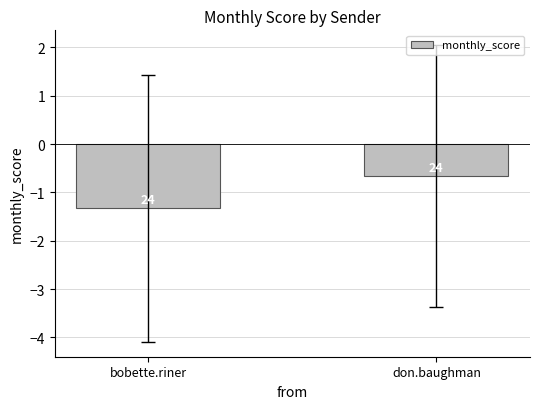

How many bars are there in total?

2